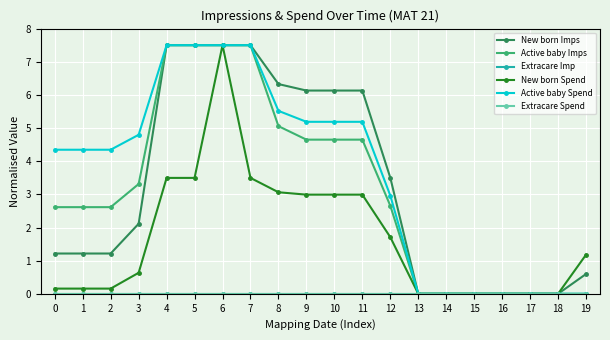

Reading left to right, extract all data points from this chart.

New born Imps: 0=1.2	1=1.2	2=1.2	3=2.1	4=7.5	5=7.5	6=7.5	7=7.5	8=6.3	9=6.1	10=6.1	11=6.1	12=3.5	13=0.0	14=0.0	15=0.0	16=0.0	17=0.0	18=0.0	19=0.6
Active baby Imps: 0=2.6	1=2.6	2=2.6	3=3.3	4=7.5	5=7.5	6=7.5	7=7.5	8=5.1	9=4.7	10=4.7	11=4.7	12=2.7	13=0.0	14=0.0	15=0.0	16=0.0	17=0.0	18=0.0	19=0.0
Extracare Imp: 0=0.0	1=0.0	2=0.0	3=0.0	4=0.0	5=0.0	6=0.0	7=0.0	8=0.0	9=0.0	10=0.0	11=0.0	12=0.0	13=0.0	14=0.0	15=0.0	16=0.0	17=0.0	18=0.0	19=0.0
New born Spend: 0=0.2	1=0.2	2=0.2	3=0.6	4=3.5	5=3.5	6=7.5	7=3.5	8=3.1	9=3.0	10=3.0	11=3.0	12=1.7	13=0.0	14=0.0	15=0.0	16=0.0	17=0.0	18=0.0	19=1.2
Active baby Spend: 0=4.3	1=4.3	2=4.3	3=4.8	4=7.5	5=7.5	6=7.5	7=7.5	8=5.5	9=5.2	10=5.2	11=5.2	12=3.0	13=0.0	14=0.0	15=0.0	16=0.0	17=0.0	18=0.0	19=0.0
Extracare Spend: 0=0.0	1=0.0	2=0.0	3=0.0	4=0.0	5=0.0	6=0.0	7=0.0	8=0.0	9=0.0	10=0.0	11=0.0	12=0.0	13=0.0	14=0.0	15=0.0	16=0.0	17=0.0	18=0.0	19=0.0